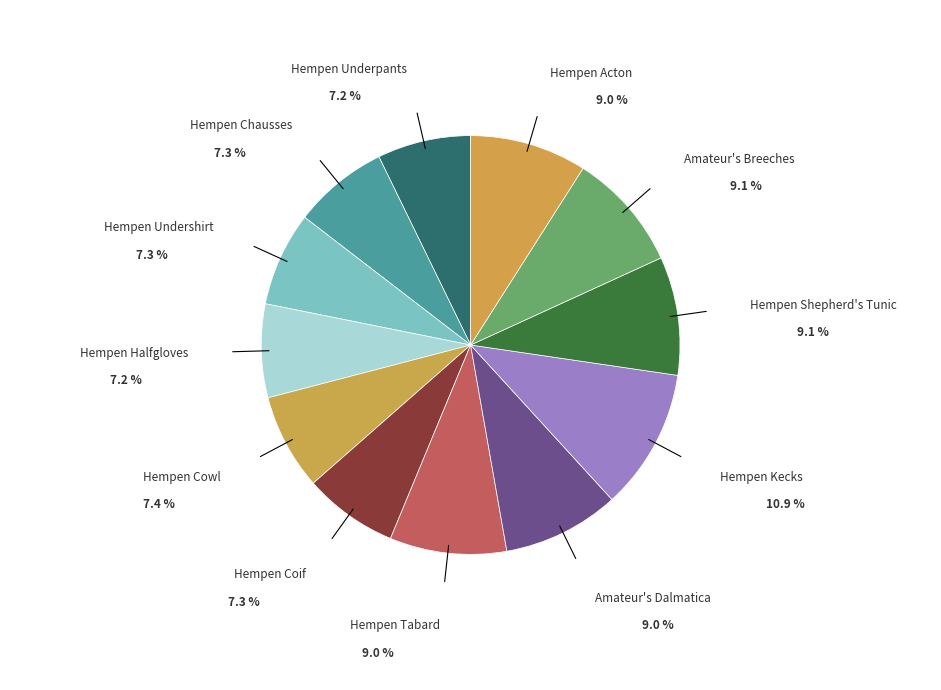

What percentage is the Hempen Kecks slice, to the nearest percent?

11%